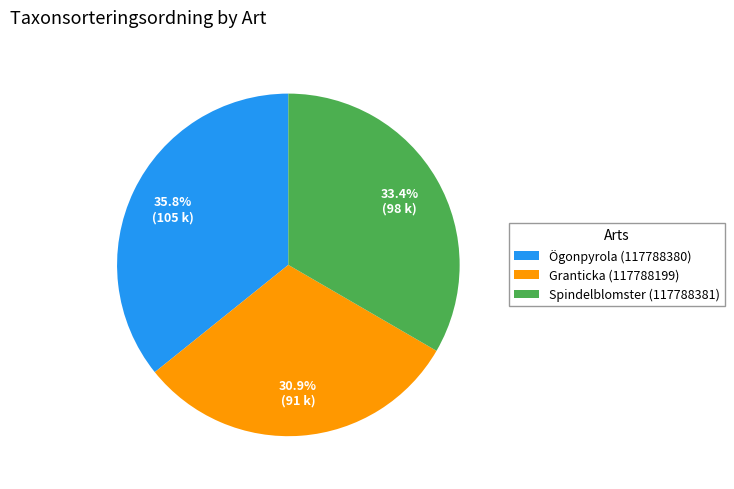

Is it true that Spindelblomster (117788381) is 33% of the pie?

True